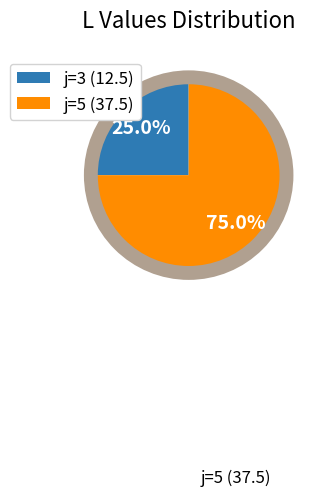

Which category has the biggest portion of the pie?

j=5 (37.5)